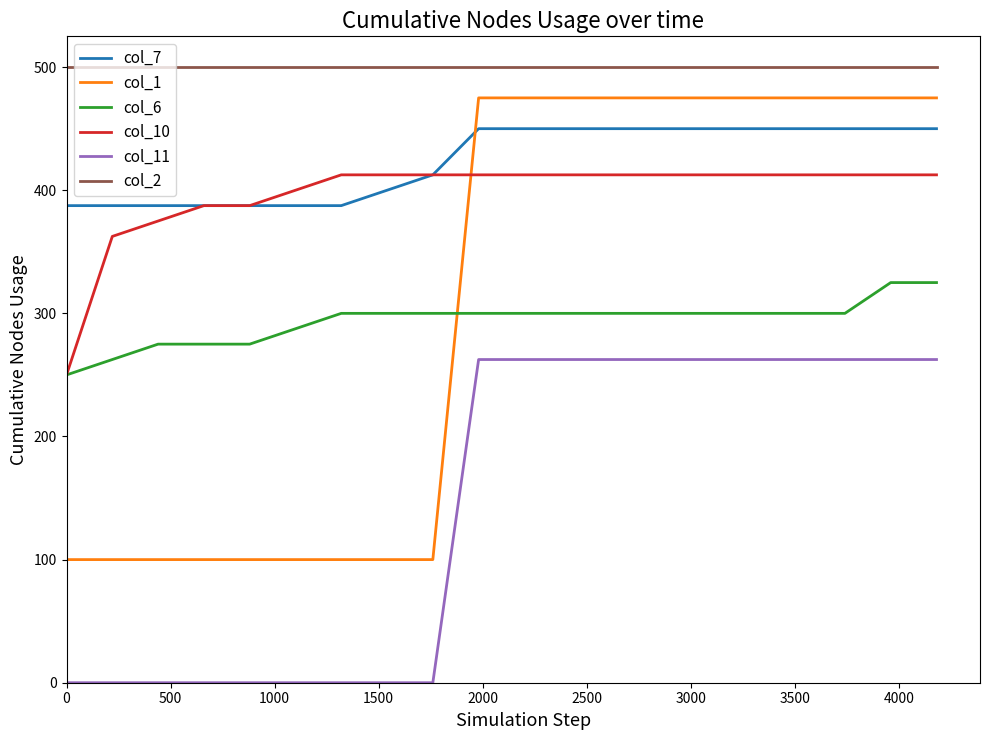

Rank the series by their maximum value, from lowest to highest.

col_11, col_6, col_10, col_7, col_1, col_2